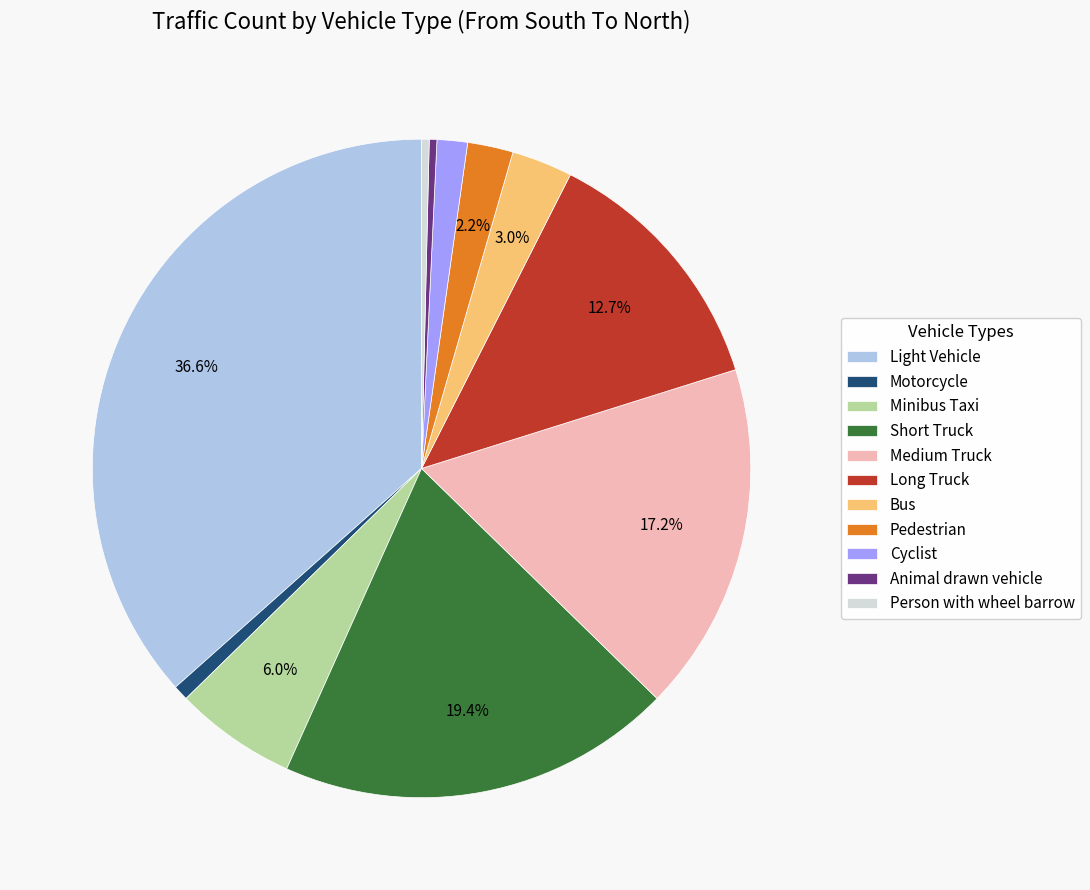

What percentage is the Light Vehicle slice, to the nearest percent?

37%